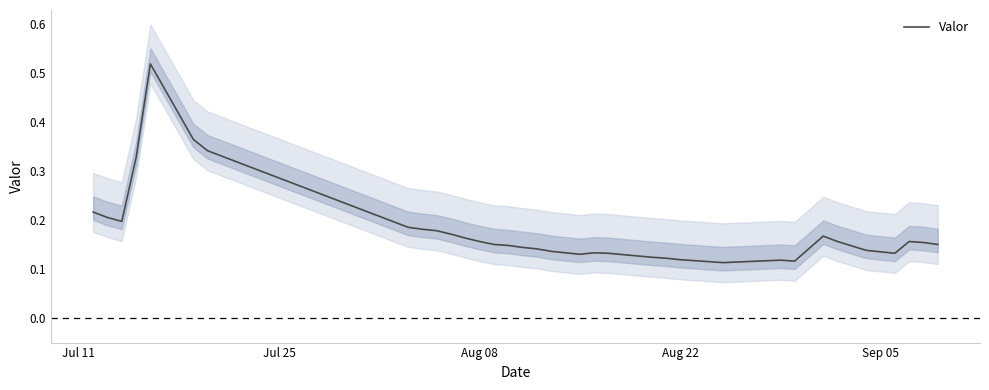

What is the maximum value shown in the chart?

0.5